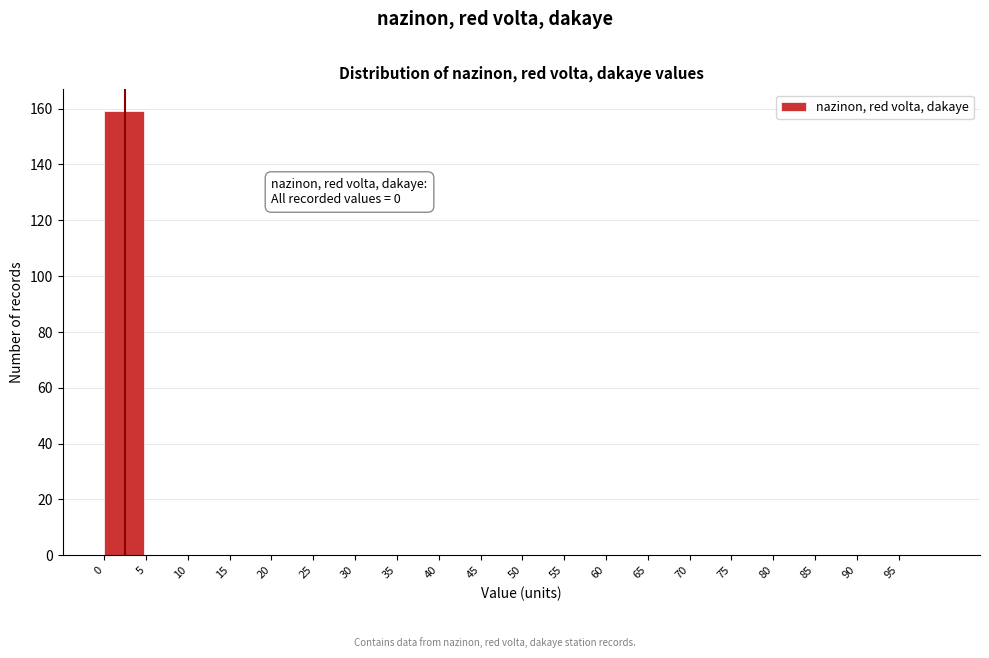

Which range on the x-axis has the tallest bar?

0 to 5